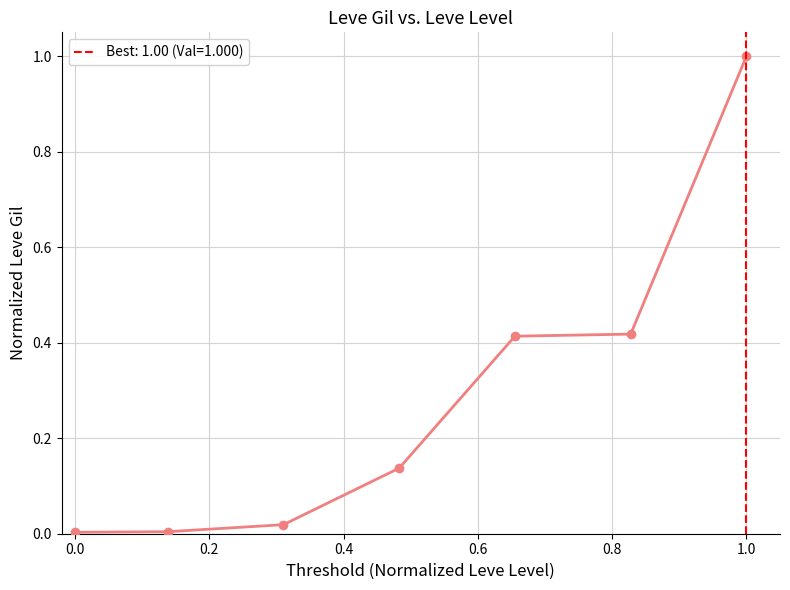

What is the difference between the maximum and minimum values?

1.0